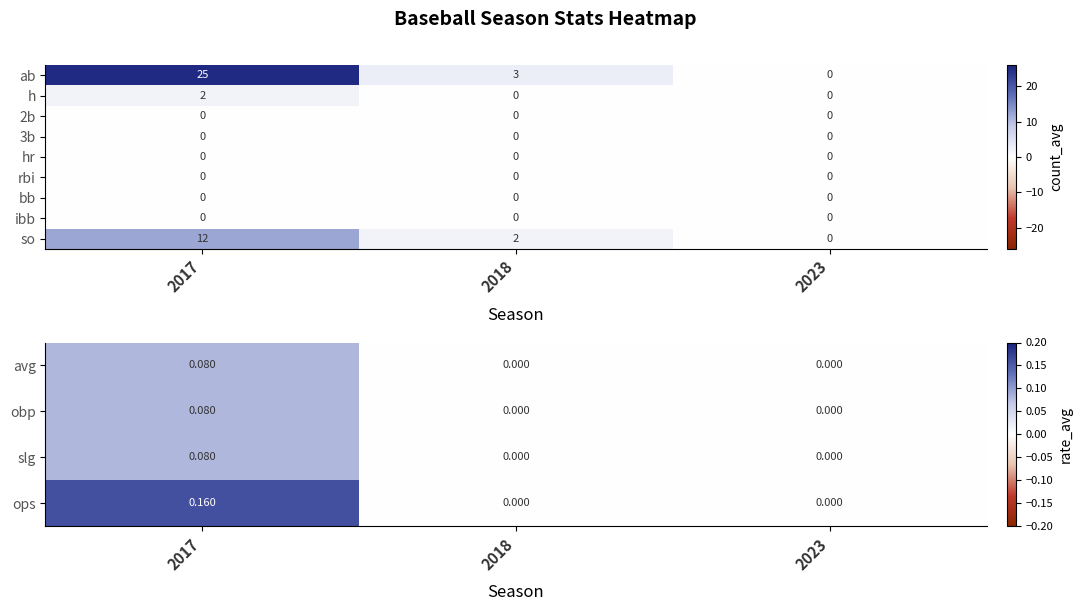

Where does the so series first go above 2?

2017